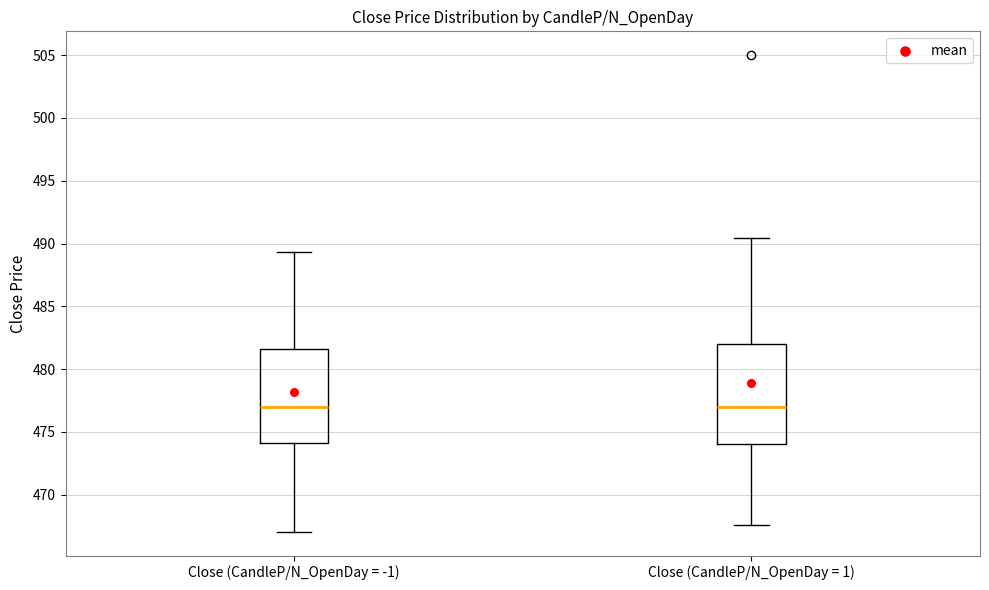

Reading left to right, transcribe this box plot: for each box, give where its median line is, the range the box spans, and where its two whiskers end, as read against the y-axis. The values are not printed on the chart, so give them approximately, as read against the axis.

Close (CandleP/N_OpenDay = -1): median 477.0, box 474.0 to 481.5, whiskers 467.0 to 489.5
Close (CandleP/N_OpenDay = 1): median 477.0, box 474.0 to 482.0, whiskers 467.5 to 490.5